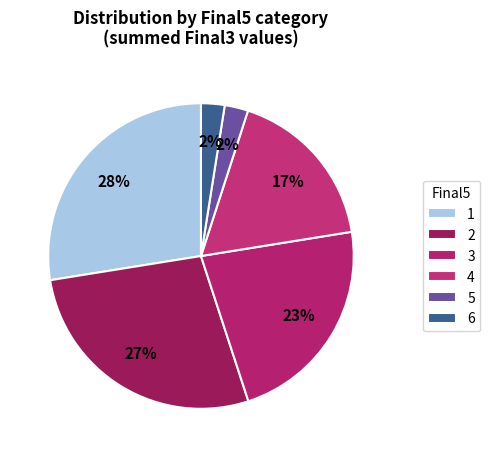

To the nearest percent, what is the average slice percentage?

17%